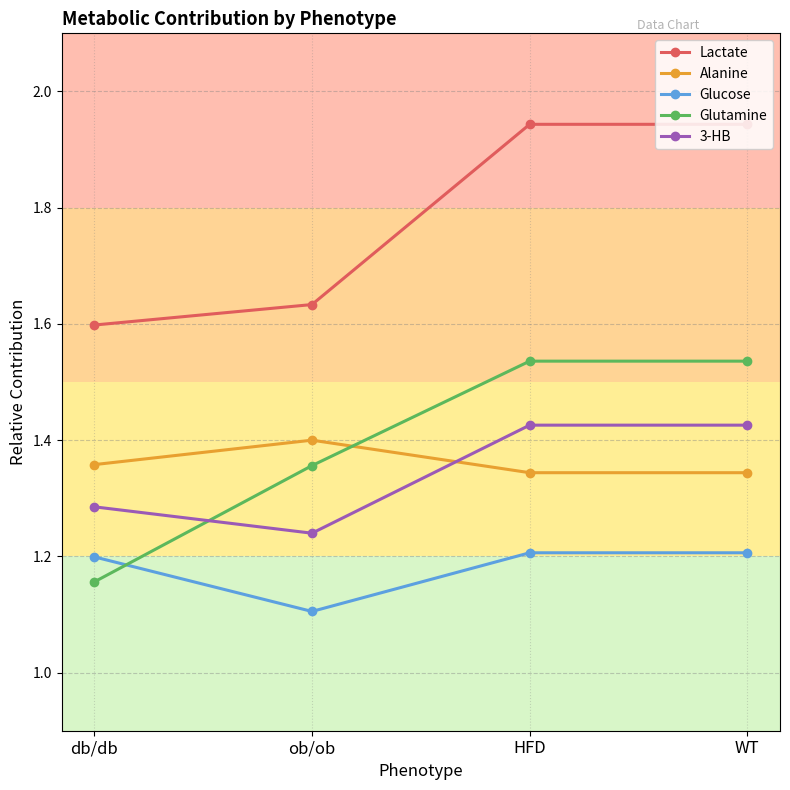

True or false: 3-HB and Lactate intersect in this chart.

False